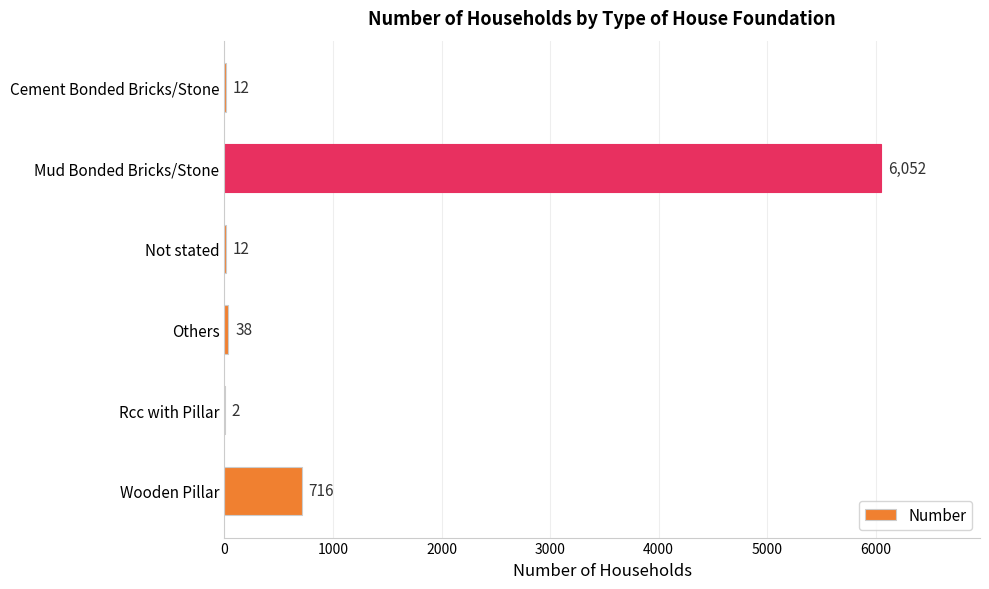

What is the greatest value displayed?

6052